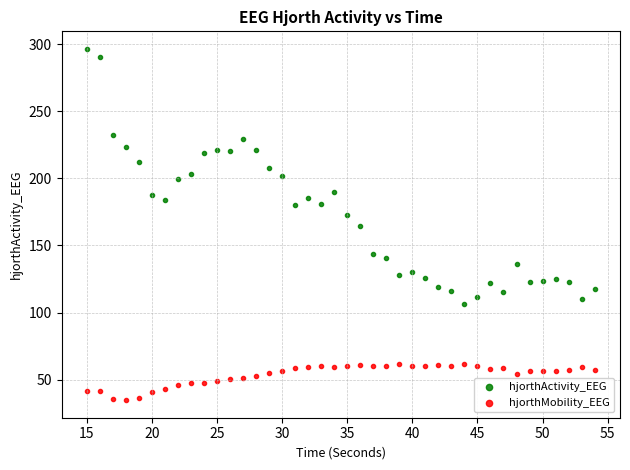

What is the X range (max minus min) for the scatter plot?

39.0